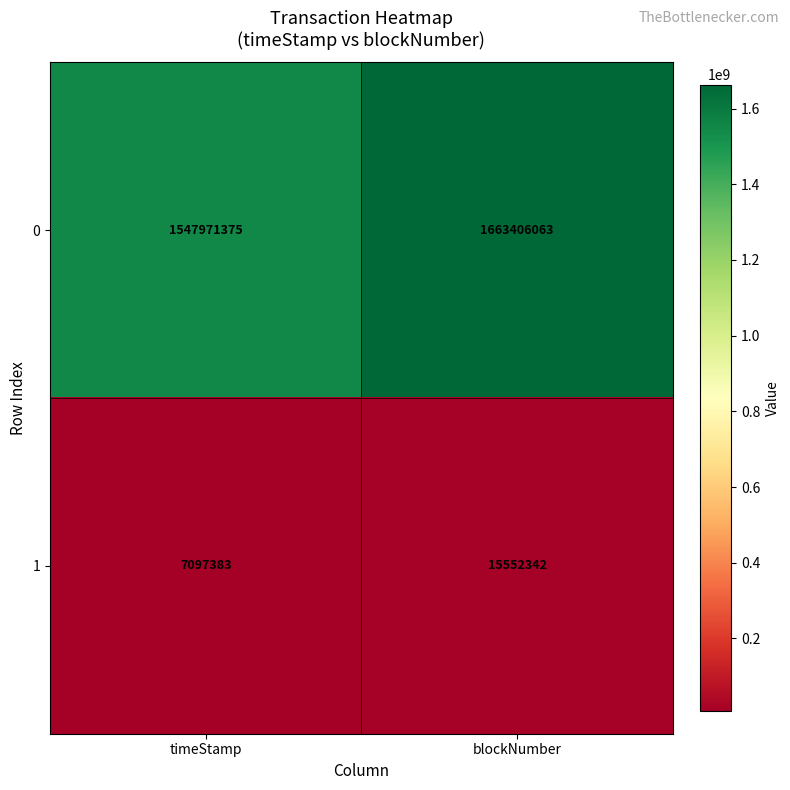

Count the number of data series in this chart.

2